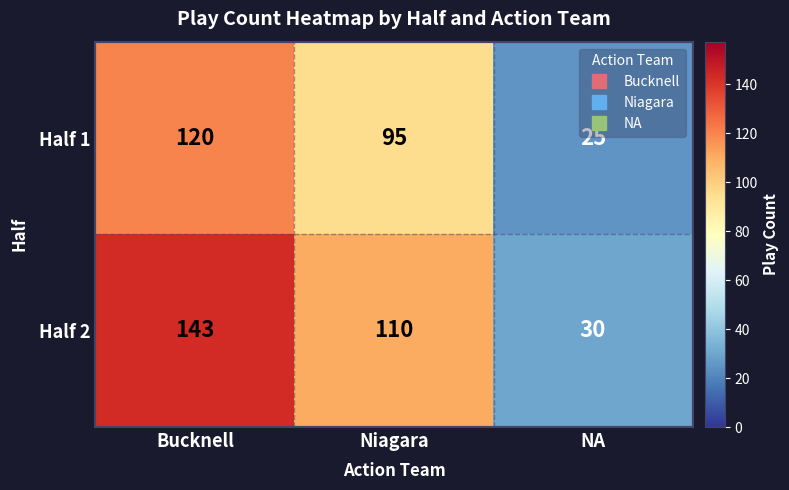

At which category does the chart reach its peak across all series?

Bucknell